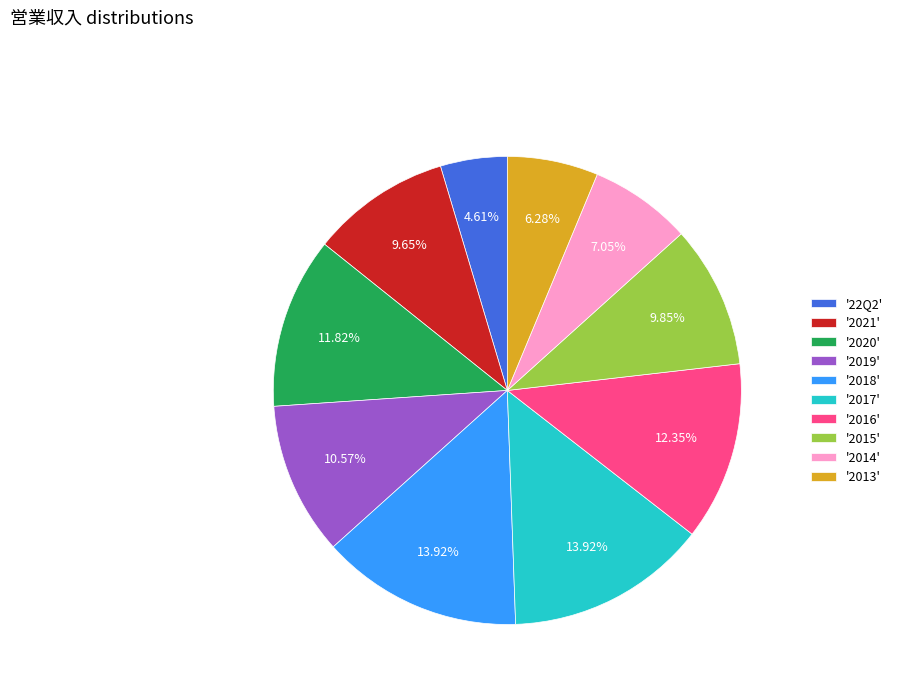

Which has a higher value, '2014' or '2021'?

'2021'